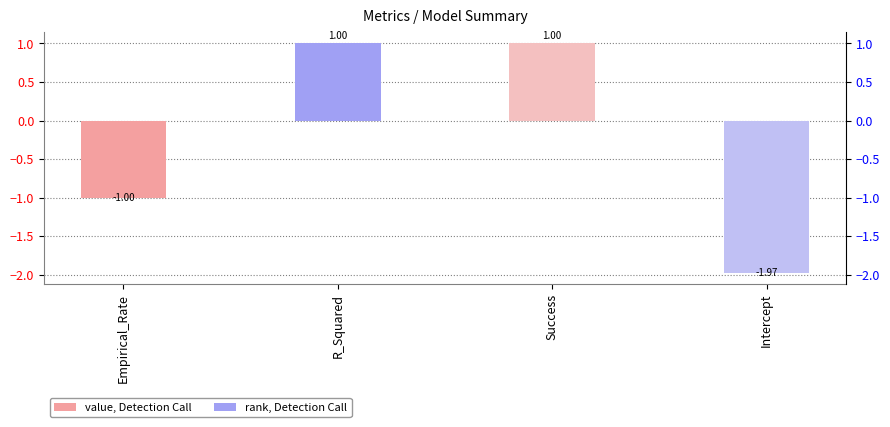

What is the greatest value displayed?

1.0